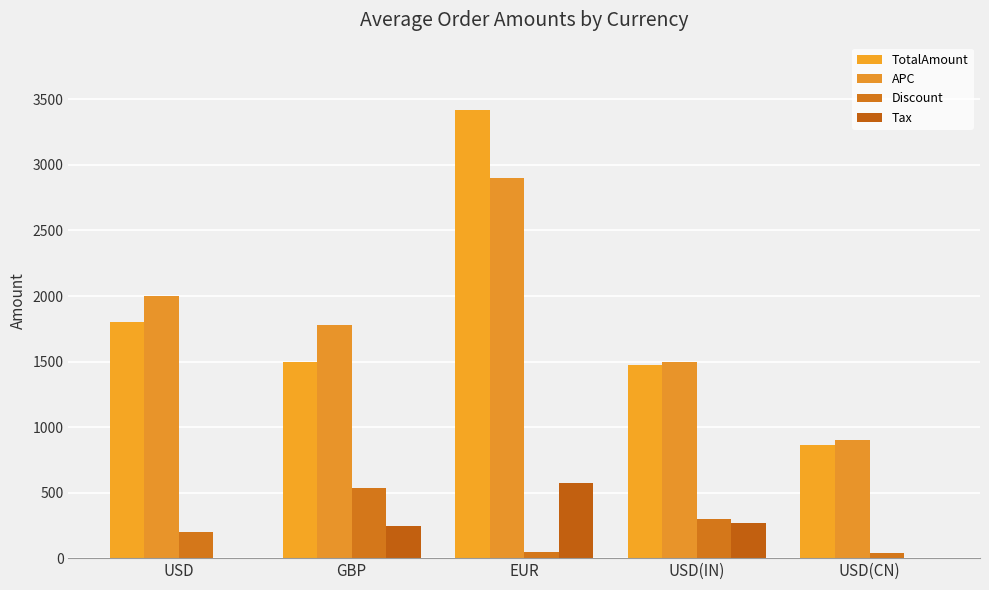

Where is TotalAmount nearest to the value 2140?

USD